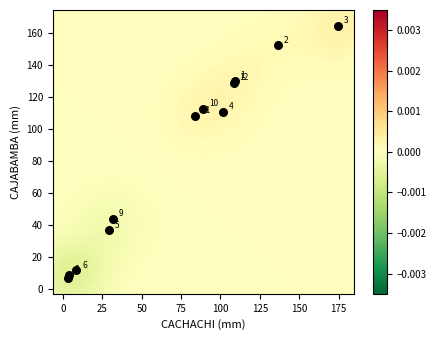

What Y value in the scatter plot is closest to 85?

107.9